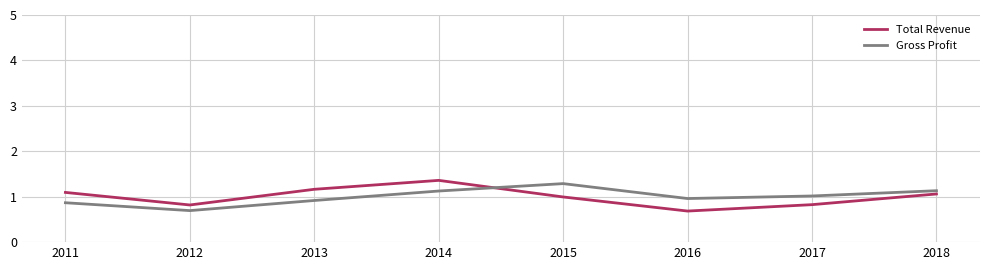

Which series ends up on top after the final intersection of Total Revenue and Gross Profit?

Gross Profit